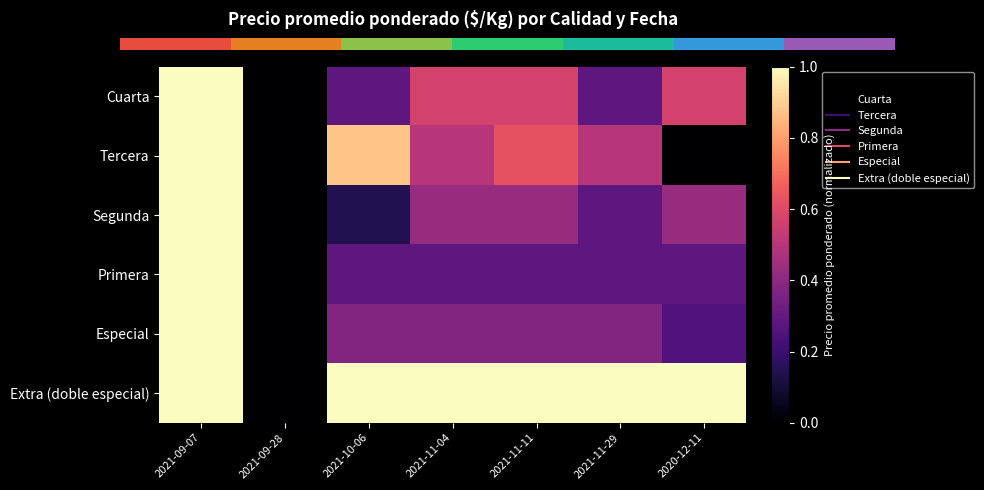

Which category has the highest value across all series?

2021-09-07